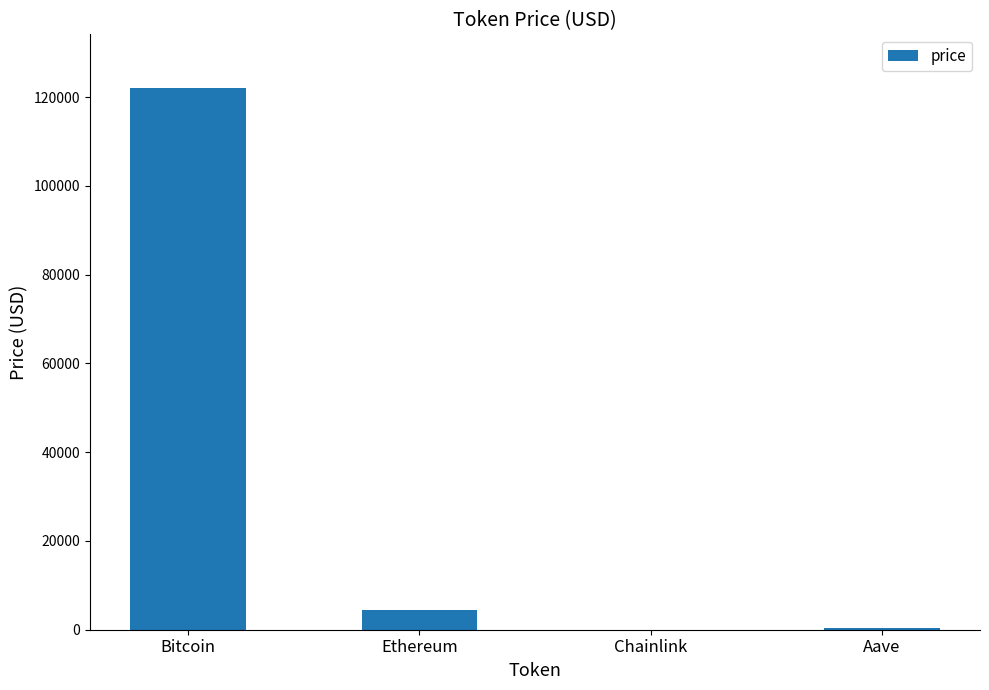

Read the value at Bitcoin.

121976.0